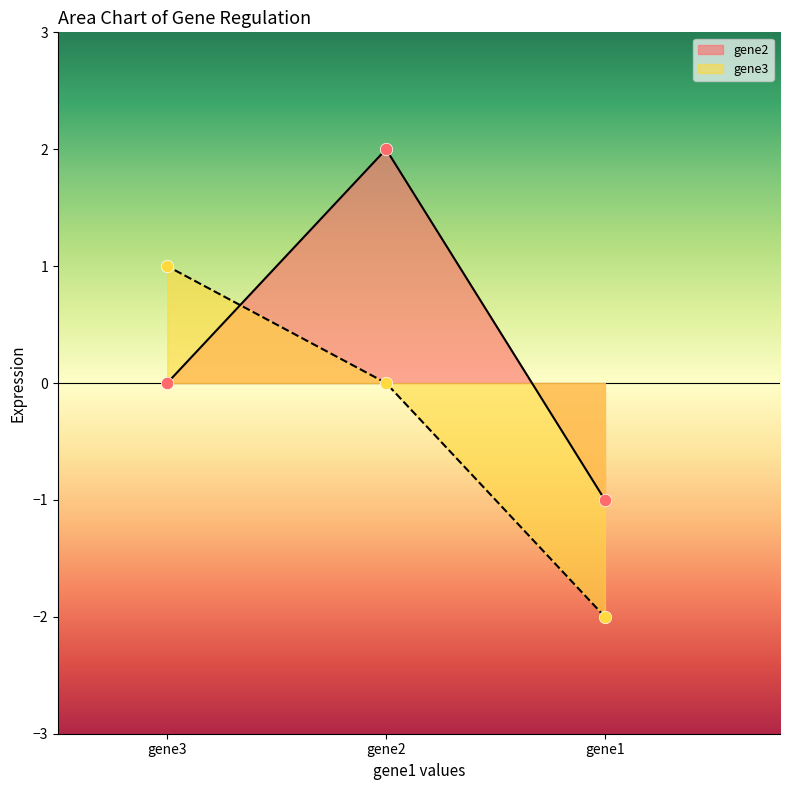

At which category is the sum across all series the highest?

gene2